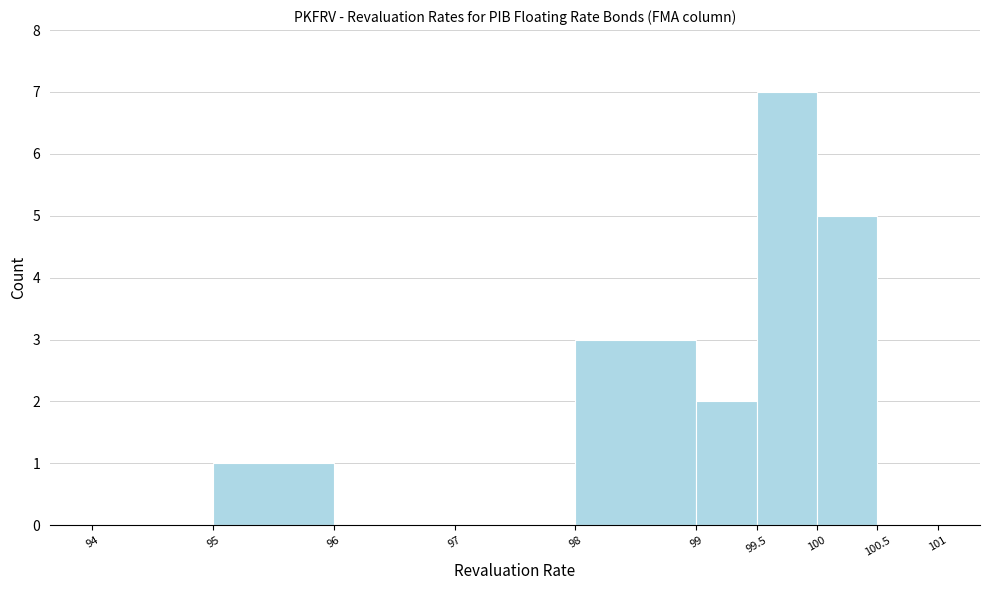

Which range on the x-axis has the tallest bar?

99.5 to 100